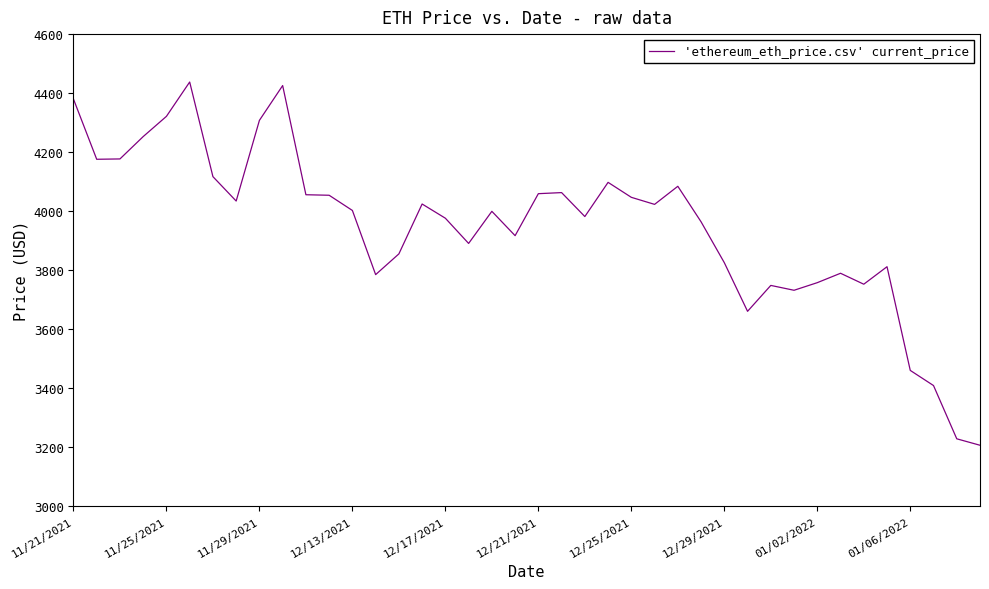

What is the difference between the maximum and second lowest values?

1209.0